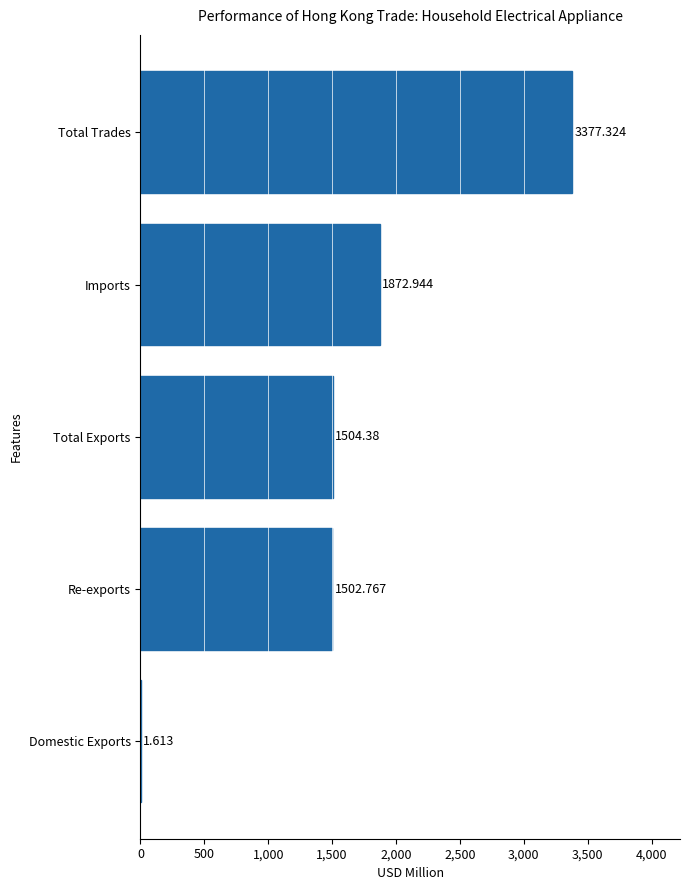

How many categories are shown in the chart?

5